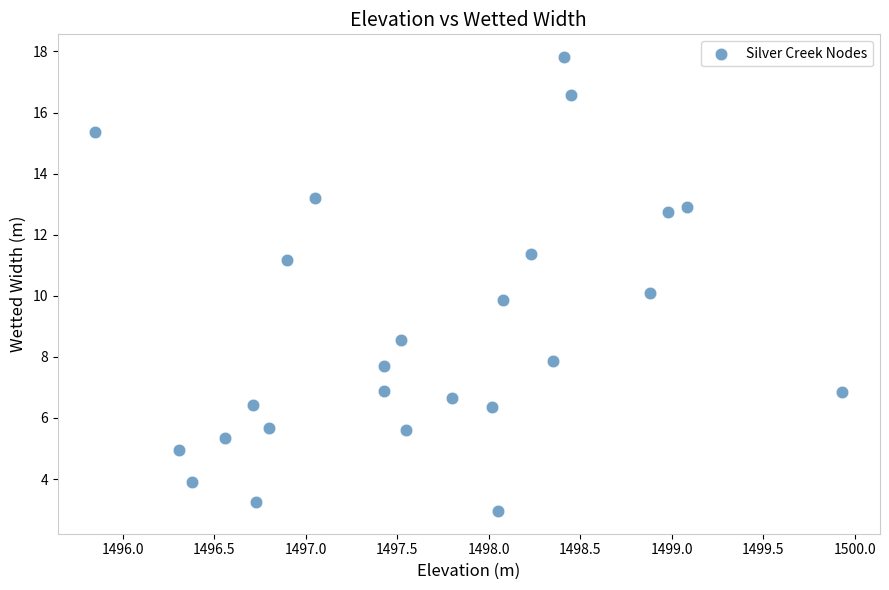

What is the range of X values (max minus min)?

4.1